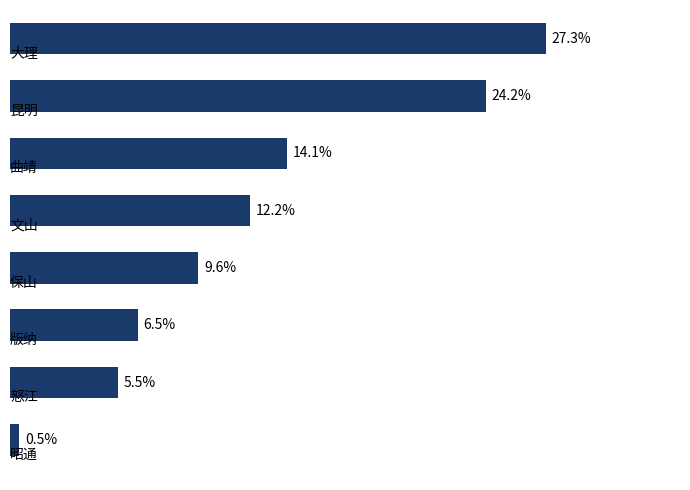

Are the bars horizontal?

Yes